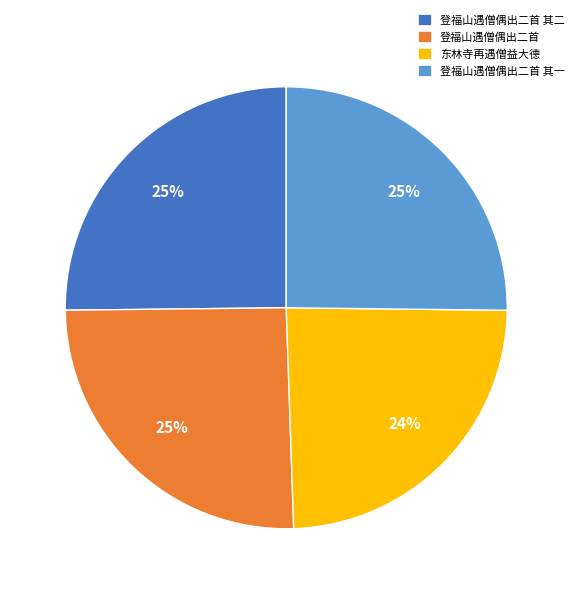

Do 登福山遇僧偶出二首 and 东林寺再遇僧益大德 together represent more than half of the pie?

No